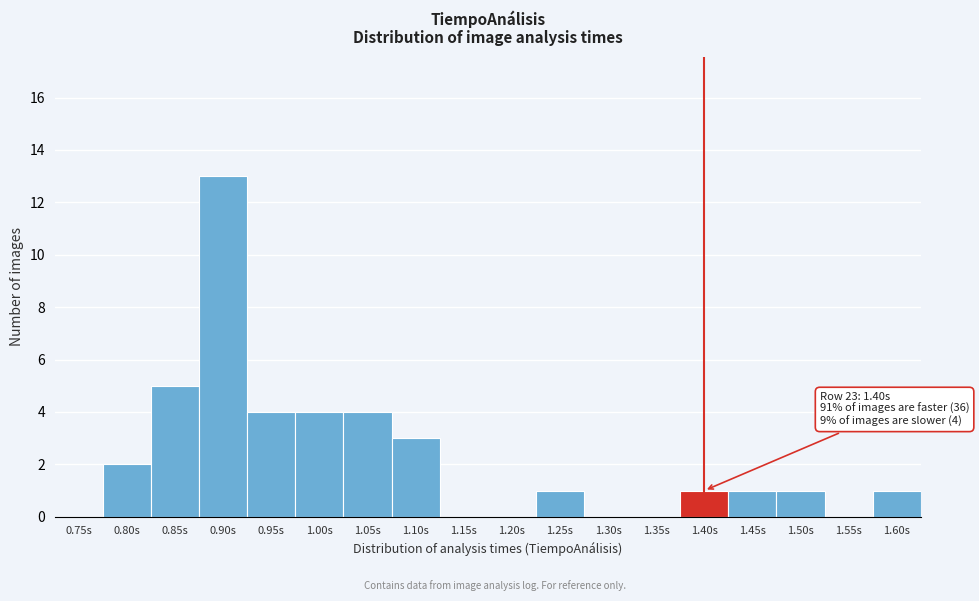

Reading right to left, list all the values displayed in this chart.

1.60s=1	1.55s=0	1.50s=1	1.45s=1	1.40s=1	1.35s=0	1.30s=0	1.25s=1	1.20s=0	1.15s=0	1.10s=3	1.05s=4	1.00s=4	0.95s=4	0.90s=13	0.85s=5	0.80s=2	0.75s=0